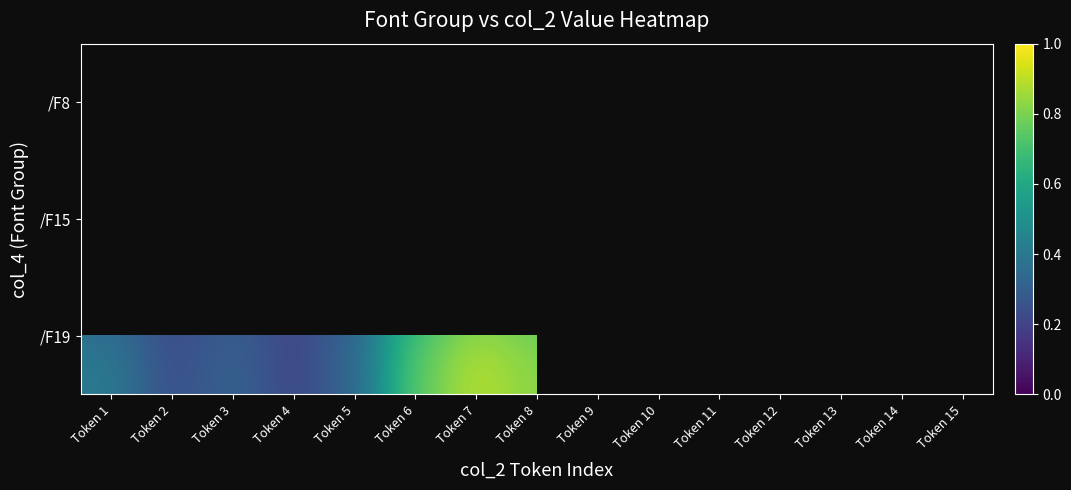

At how many categories does at least one series exceed 0?

15